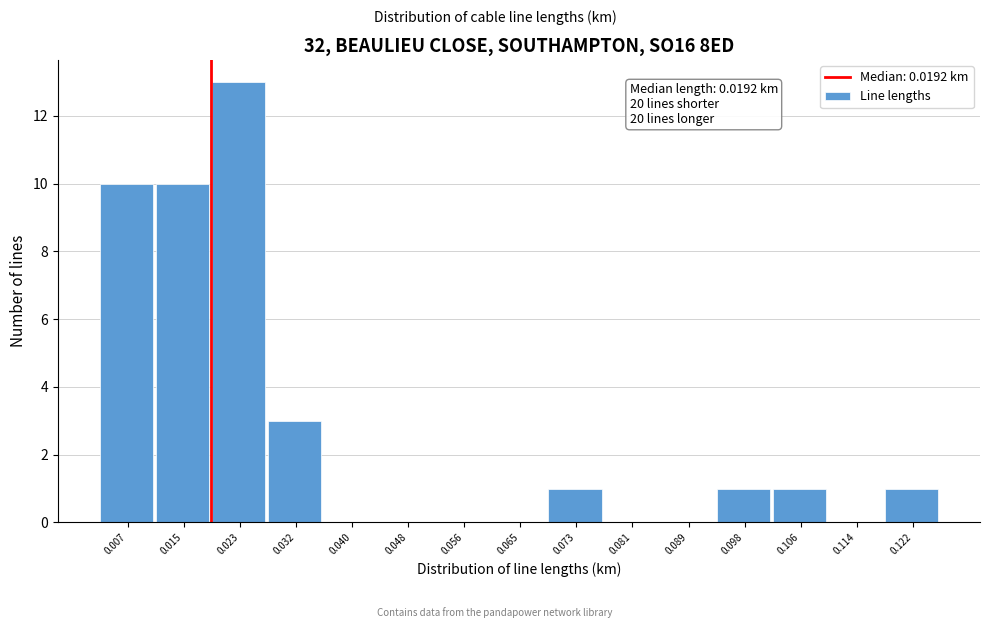

Over which range of the x-axis is the bar tallest?

0.019 to 0.028